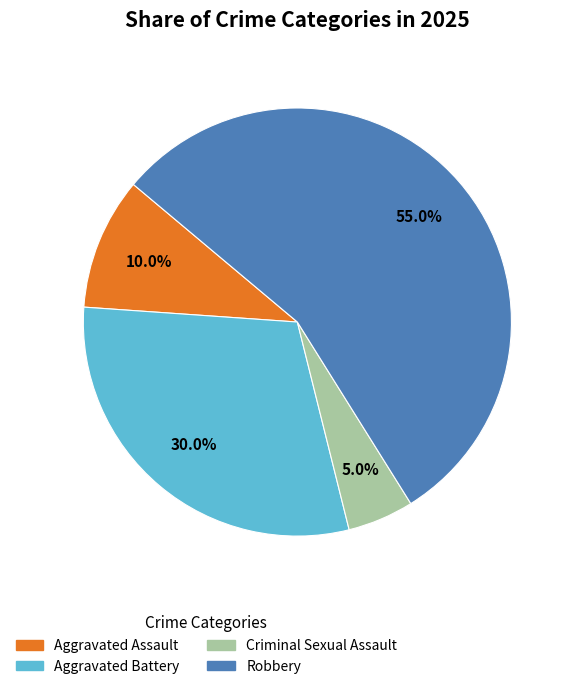

Is the sum of Robbery and Criminal Sexual Assault greater than half?

Yes